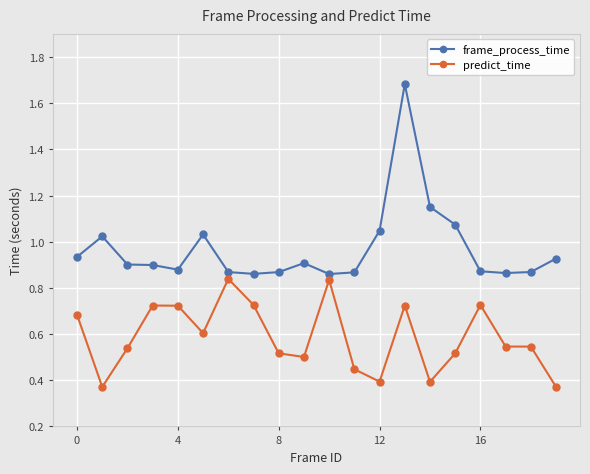

True or false: predict_time has more than 1 points higher than both neighbors.

True